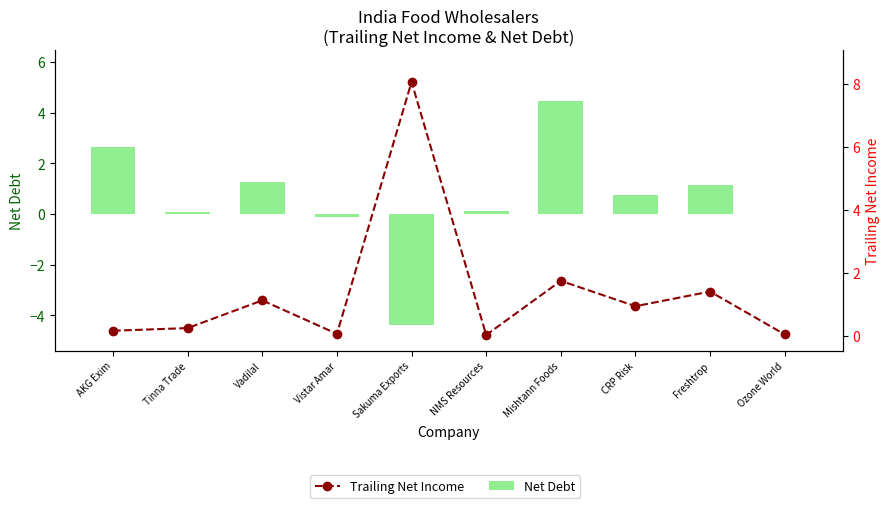

What is the difference between the second highest and minimum values in the Net Debt series?

7.0